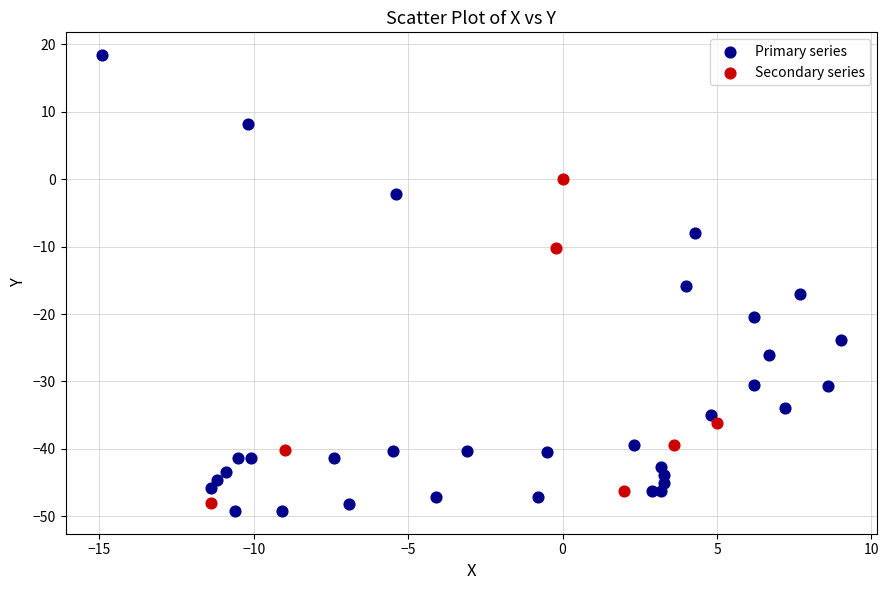

Which series has the largest Y range (max minus min)?

Primary series